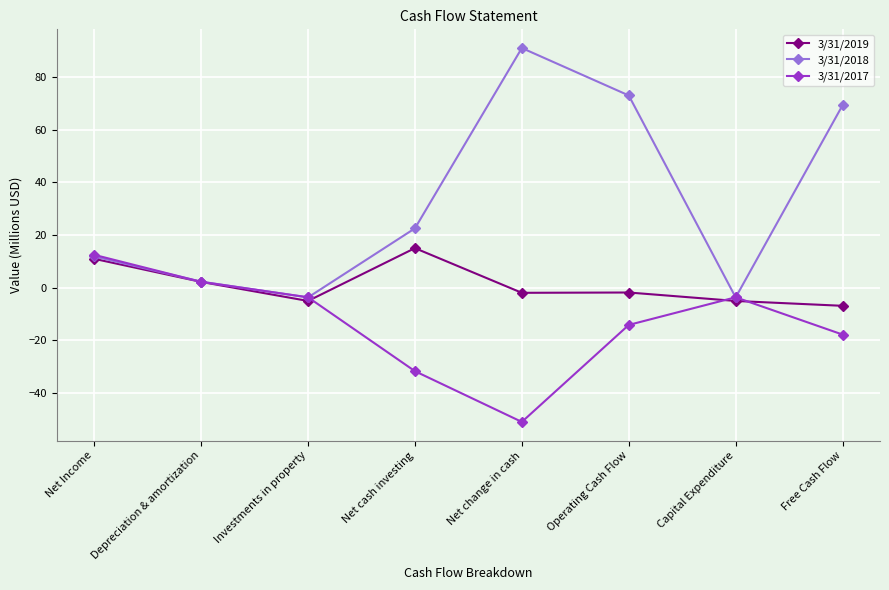

True or false: 3/31/2017 has a value of -17.8 at Free Cash Flow.

True